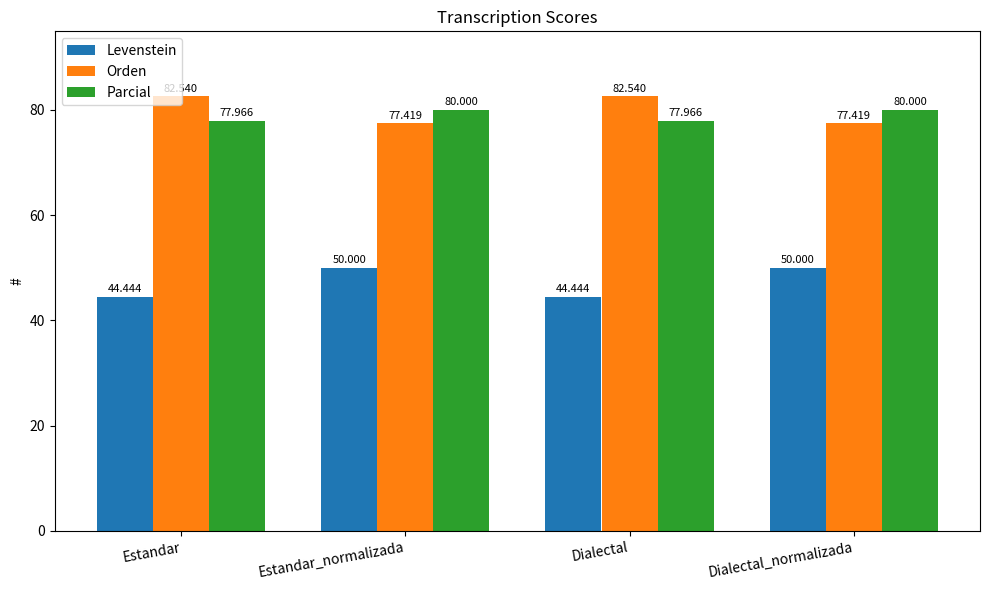

Does the chart contain stacked bars?

No